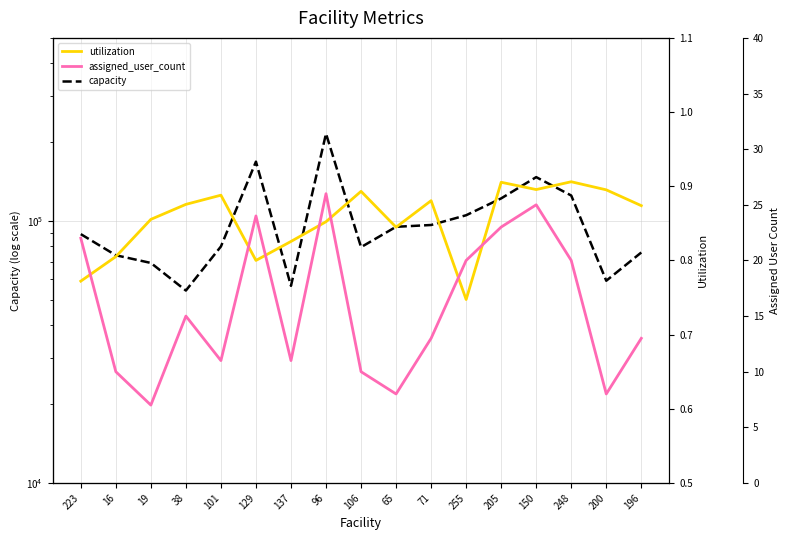

Which series has the widest spread of values?

capacity